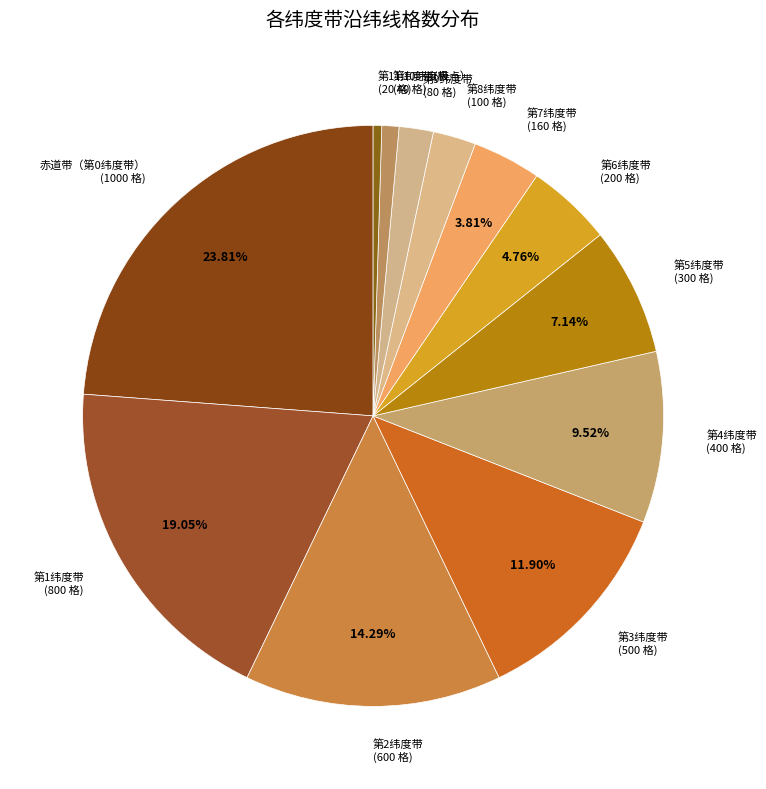

Approximately how many times larger is the value at 第1纬度带 compared to 第10纬度带?

20.0